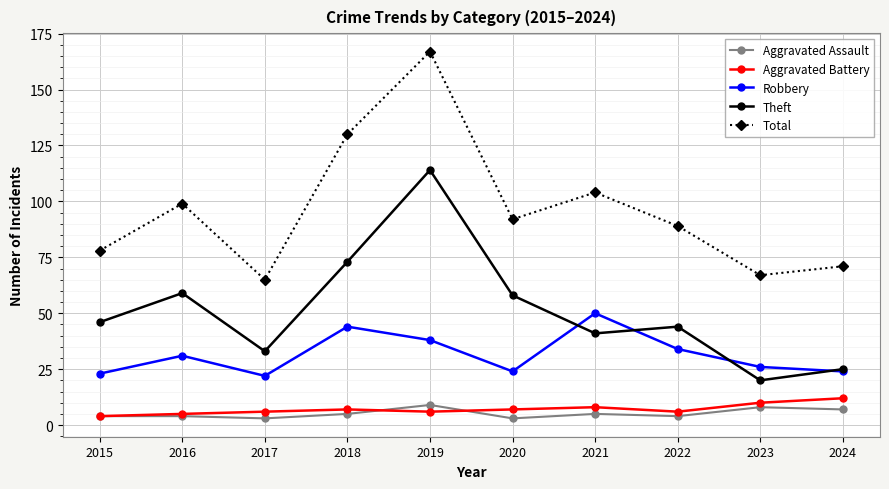

True or false: Robbery and Aggravated Battery intersect in this chart.

False